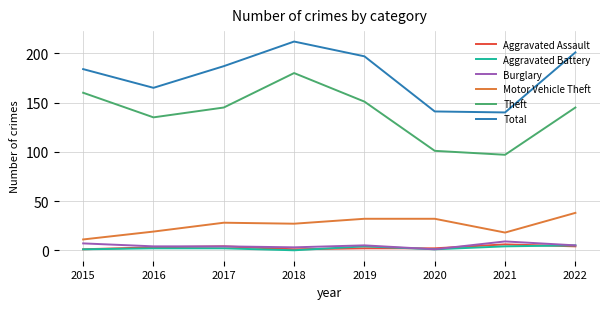

Reading left to right, what are all the values shown in this chart?

Aggravated Assault: 1	3	4	1	2	2	6	4
Aggravated Battery: 1	2	2	0	4	1	4	5
Burglary: 7	4	4	3	5	1	9	5
Motor Vehicle Theft: 11	19	28	27	32	32	18	38
Theft: 160	135	145	180	151	101	97	145
Total: 184	165	187	212	197	141	140	201